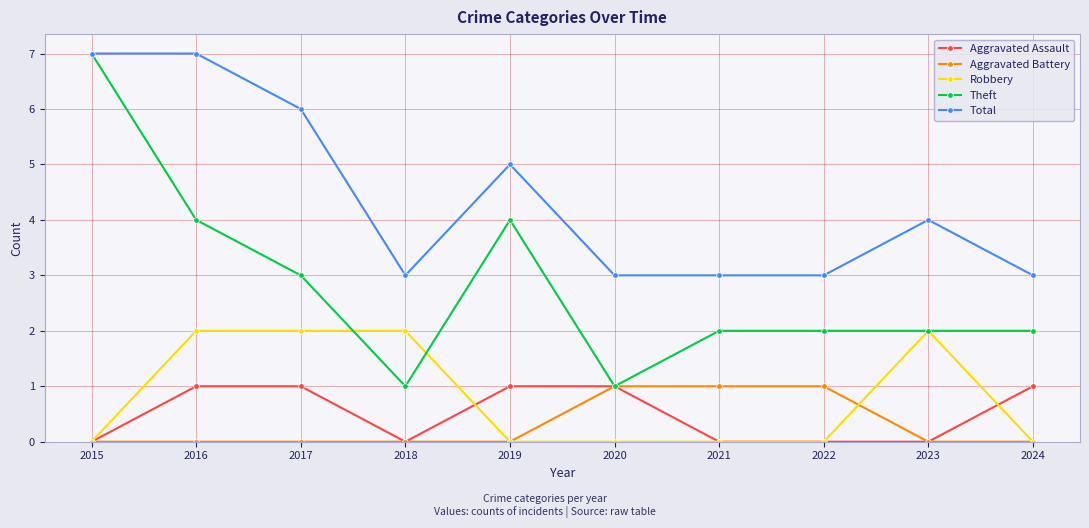

Where is the first local minimum for Total?

2018